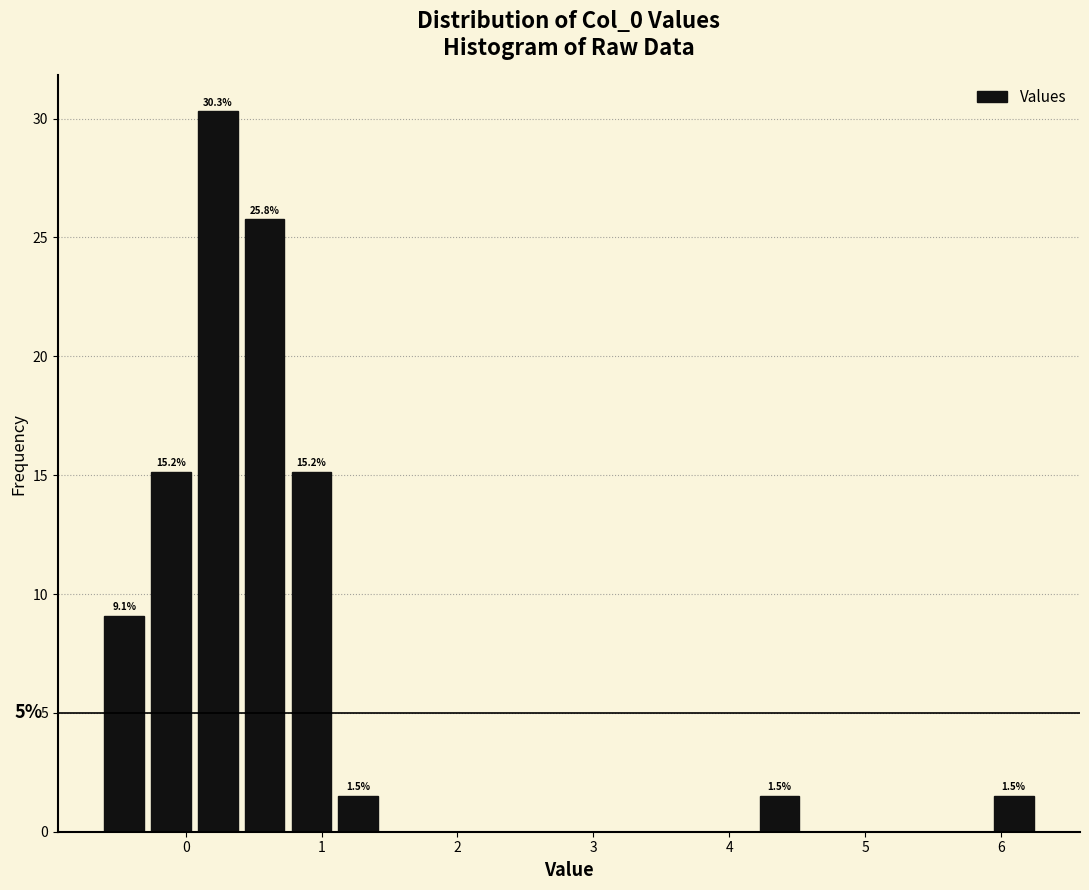

Read against the x-axis, roughly where is the centre of the tallest bar?

0.2